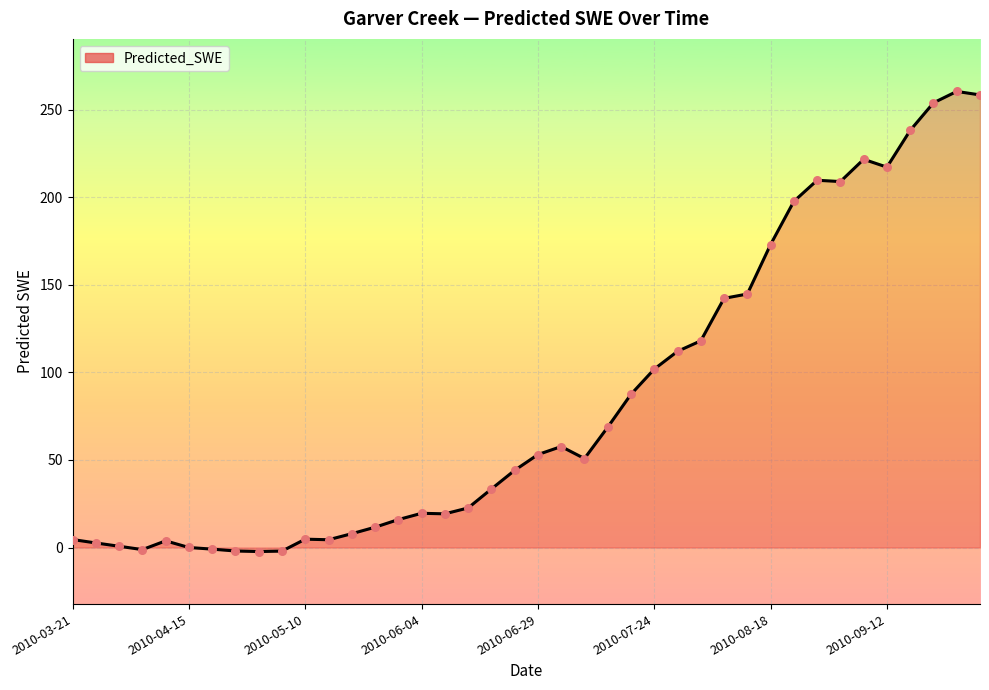

What is the greatest value displayed?

260.4